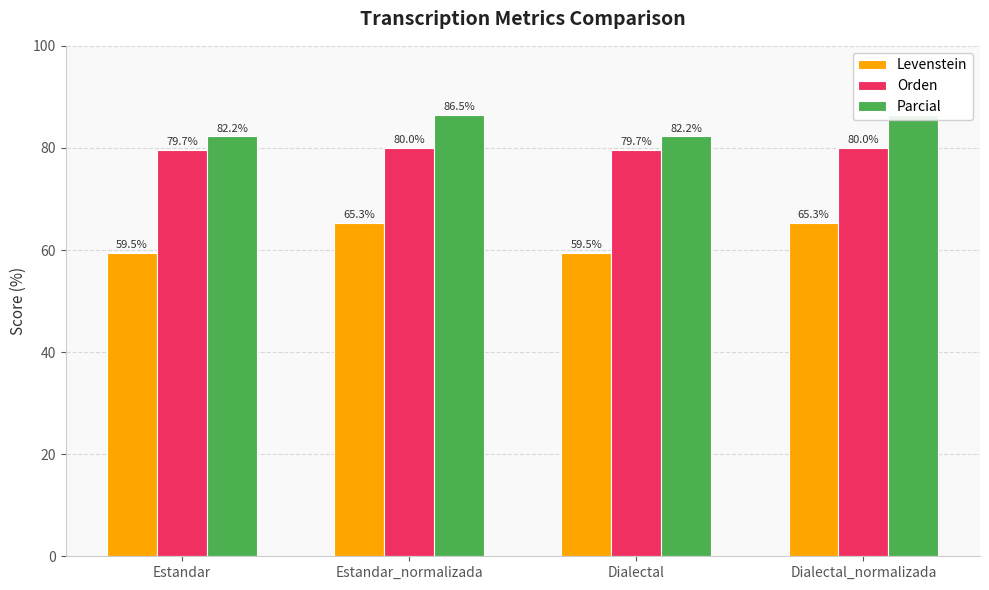

Is it true that Orden equals 79.7 at Estandar?

True